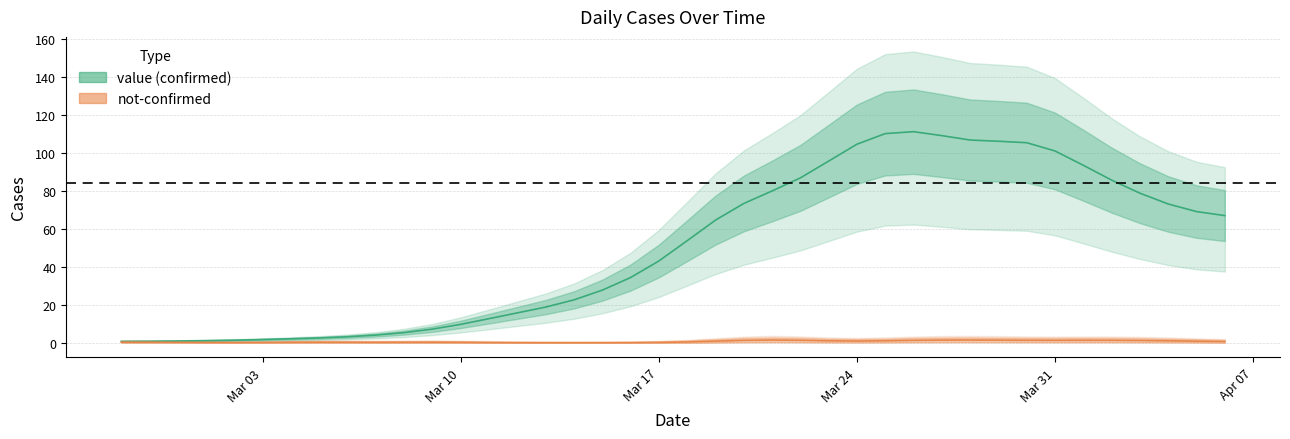

Approximately how many times larger is the value at 2020-03-24 compared to 2020-04-05?

1.5